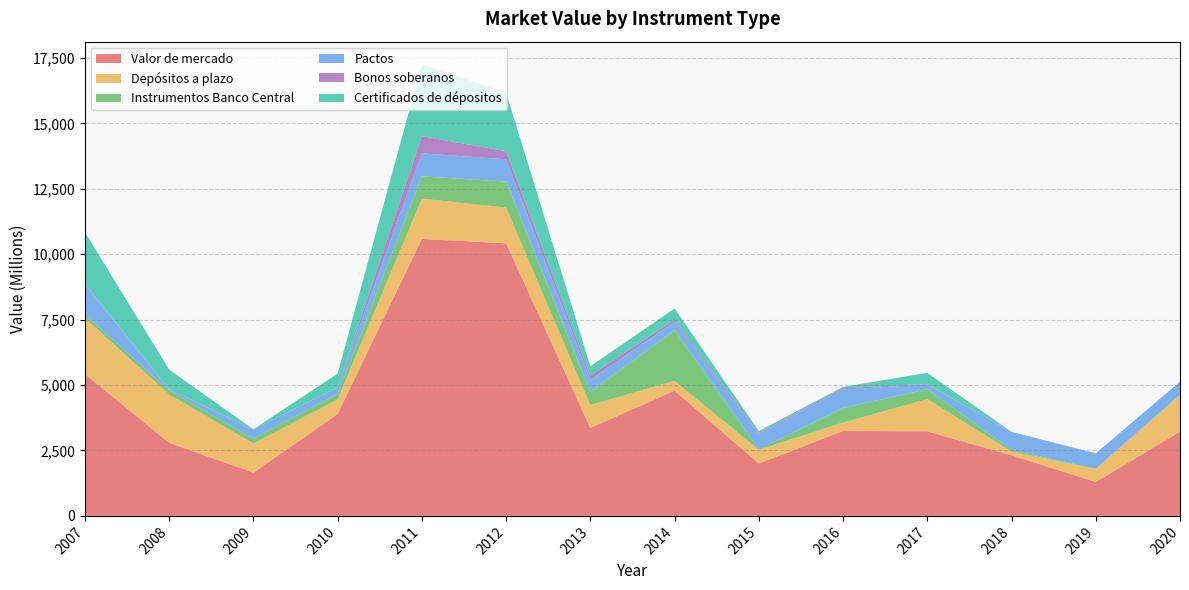

Reading left to right, extract all data points from this chart.

Valor de mercado: 2007=5423	2008=2796	2009=1654	2010=3893	2011=10588	2012=10419	2013=3362	2014=4787	2015=2003	2016=3243	2017=3234	2018=2318	2019=1297	2020=3221
Depósitos a plazo: 2007=2144	2008=1846	2009=1114	2010=559	2011=1538	2012=1366	2013=879	2014=373	2015=527	2016=324	2017=1231	2018=145	2019=500	2020=1406
Instrumentos Banco Central: 2007=134	2008=149	2009=189	2010=216	2011=853	2012=998	2013=502	2014=1941	2015=15	2016=559	2017=379	2018=60	2019=7	2020=5
Pactos: 2007=1159	2008=47	2009=342	2010=246	2011=879	2012=851	2013=466	2014=320	2015=571	2016=704	2017=182	2018=689	2019=587	2020=501
Bonos soberanos: 2007=18	2008=11	2009=10	2010=0	2011=655	2012=307	2013=160	2014=81	2015=51	2016=51	2017=20	2018=0	2019=0	2020=0
Certificados de dépositos: 2007=1967	2008=743	2009=0	2010=525	2011=2751	2012=2244	2013=350	2014=428	2015=75	2016=50	2017=421	2018=0	2019=0	2020=0